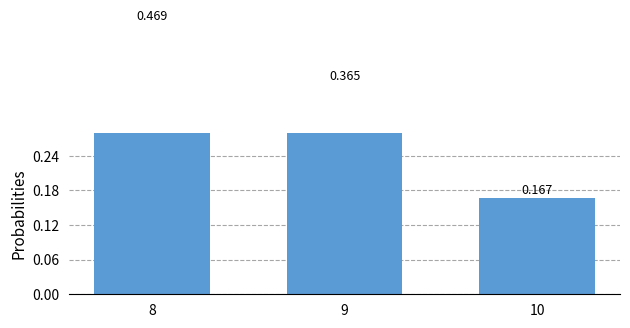

What is the average value?

0.3